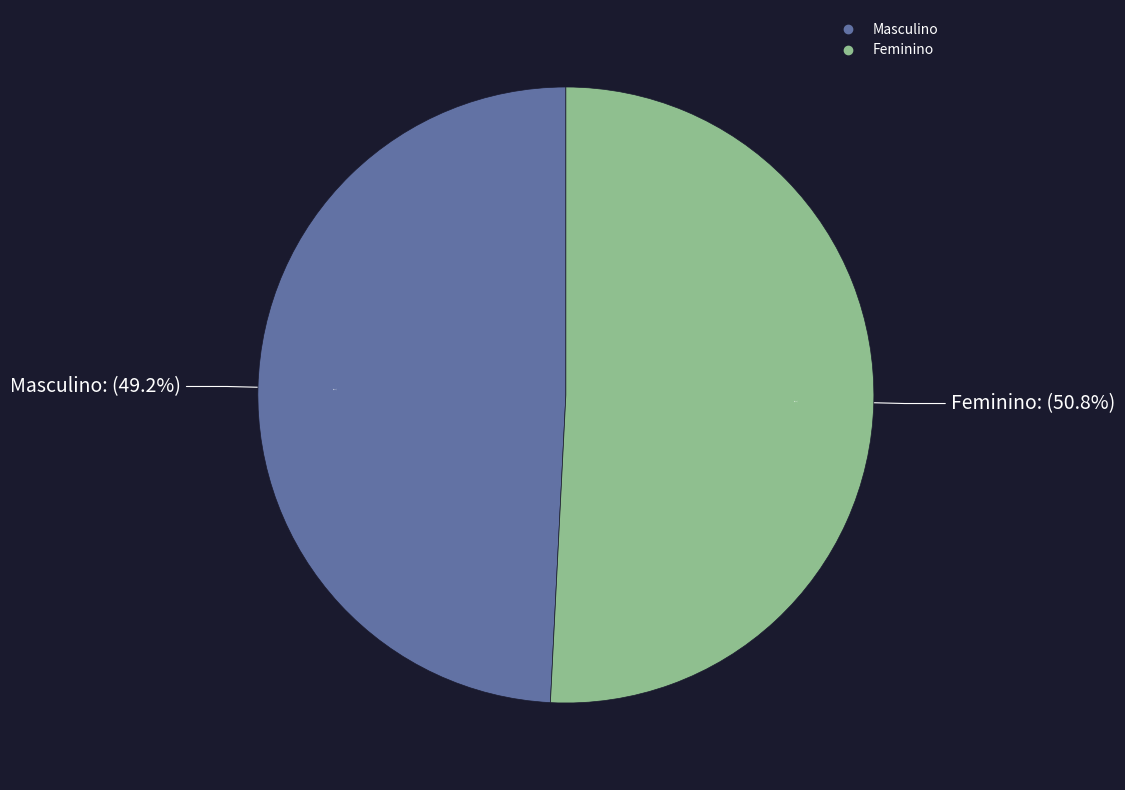

Is it true that Feminino is 51% of the pie?

True